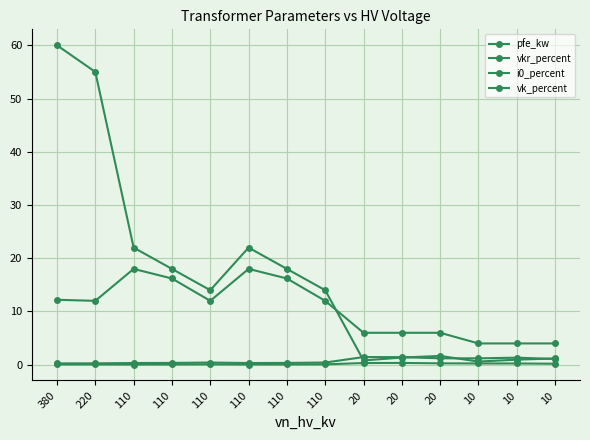

Rank the series at 10 from highest to lowest value.

vk_percent, vkr_percent, pfe_kw, i0_percent